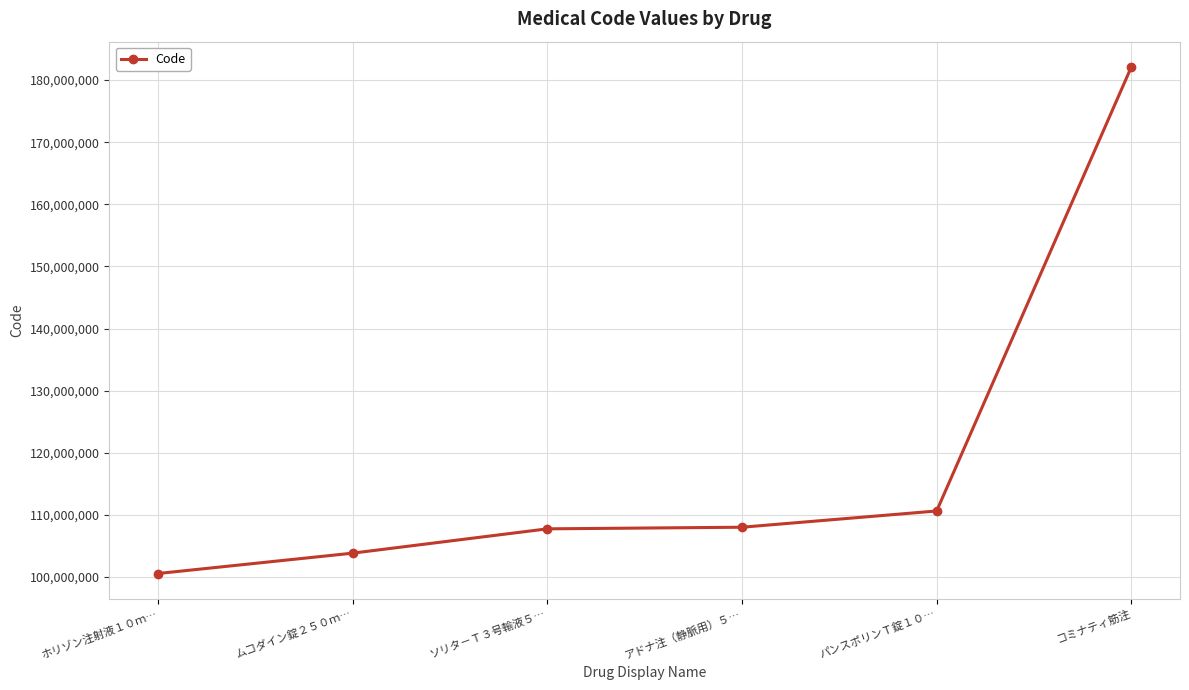

What is the change in value from ムコダイン錠２５０ｍ… to コミナティ筋注?

+78275500